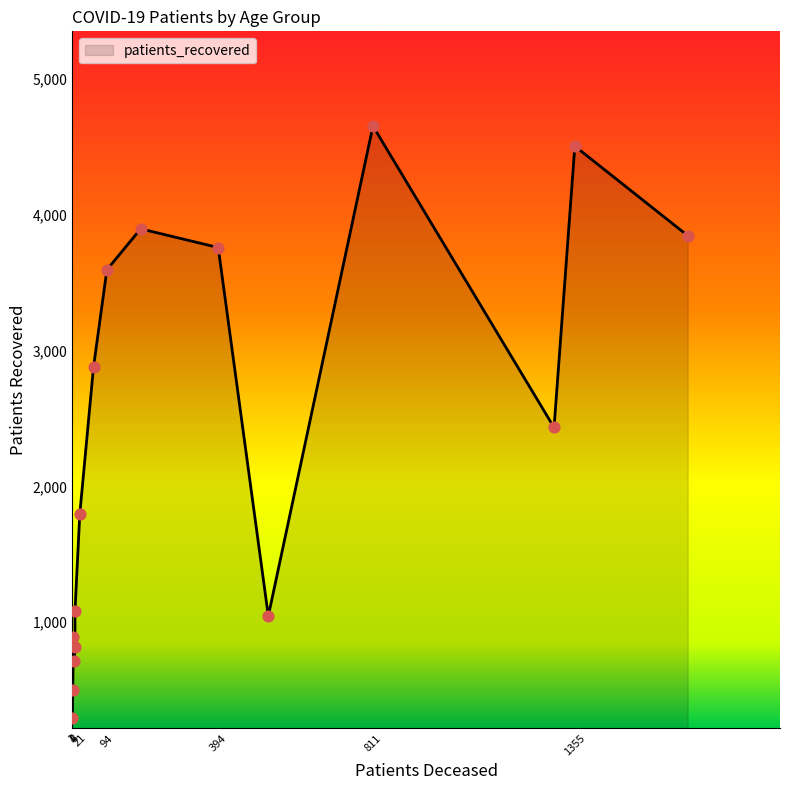

What is the total value across all series at 20 - 24?

292